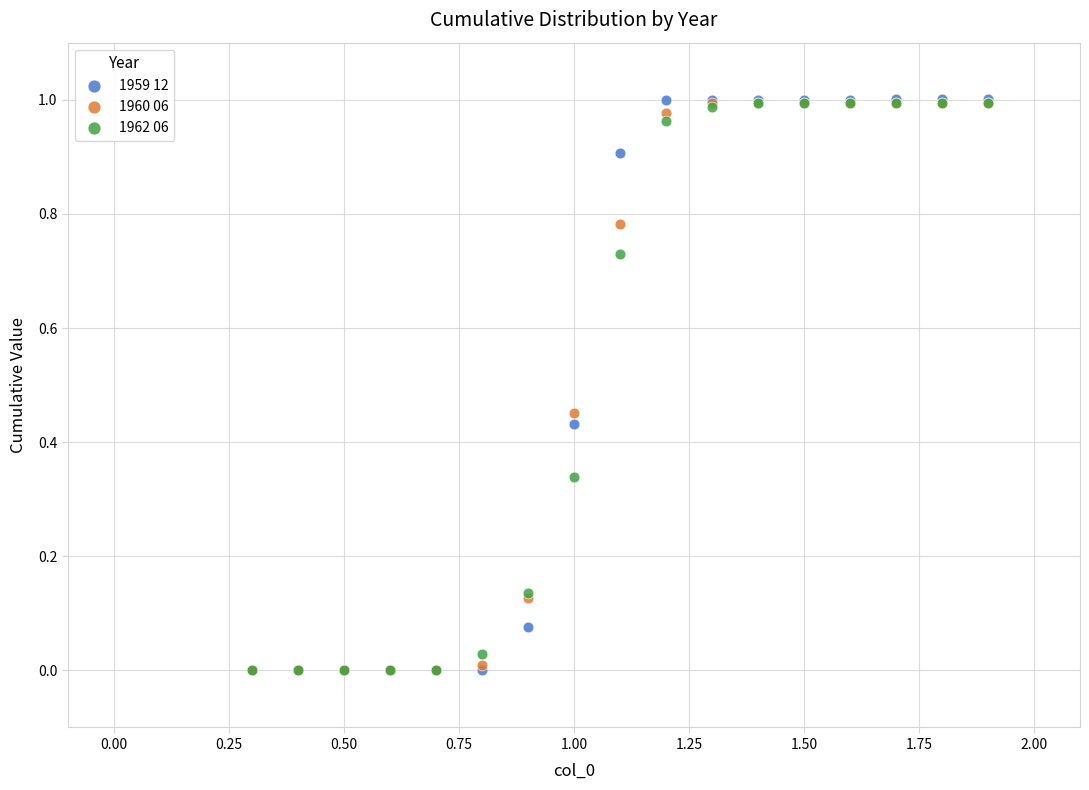

What are all the series names shown in the legend?

1959 12, 1960 06, 1962 06